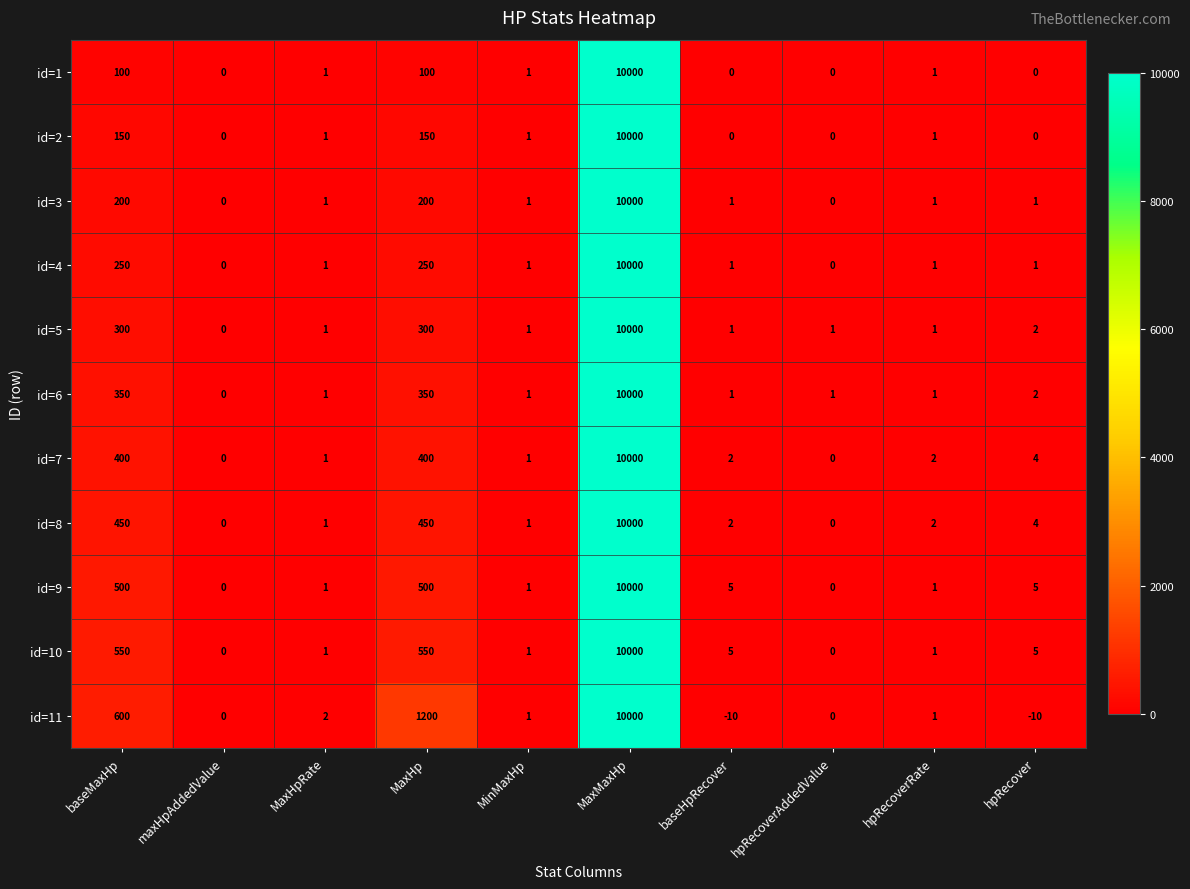

What is the greatest value displayed?

10000